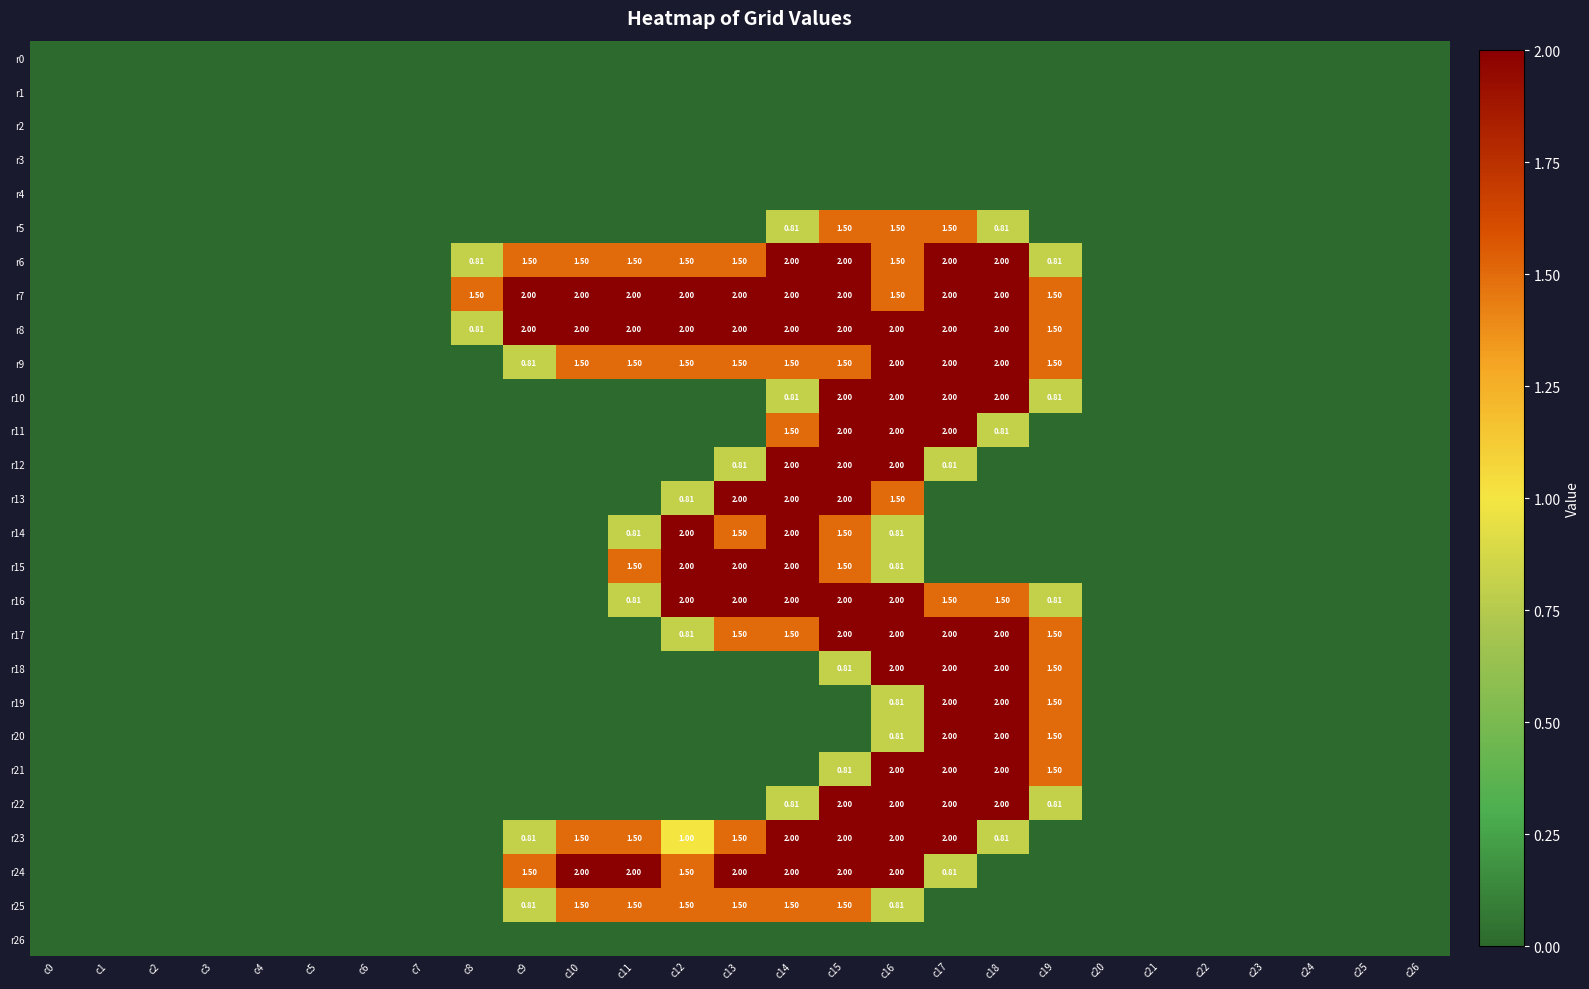

Which category has the lowest value across all series?

c0